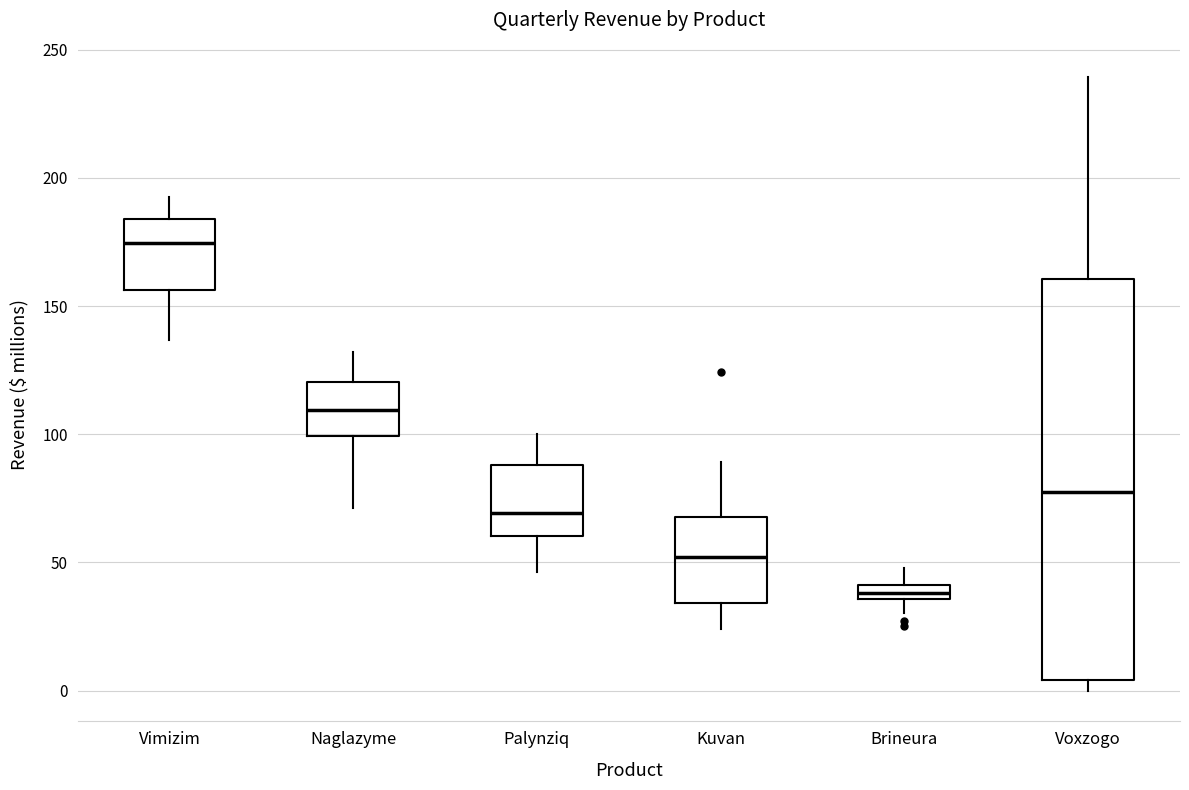

Which box is the tallest, from its lower edge to its upper edge?

Voxzogo